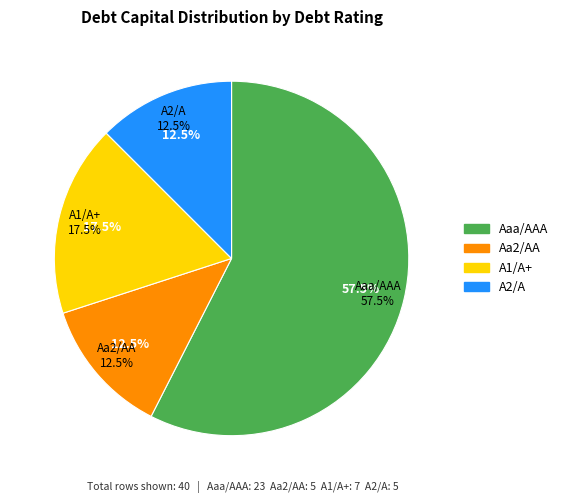

Which category has the smallest portion of the pie?

Aa2/AA